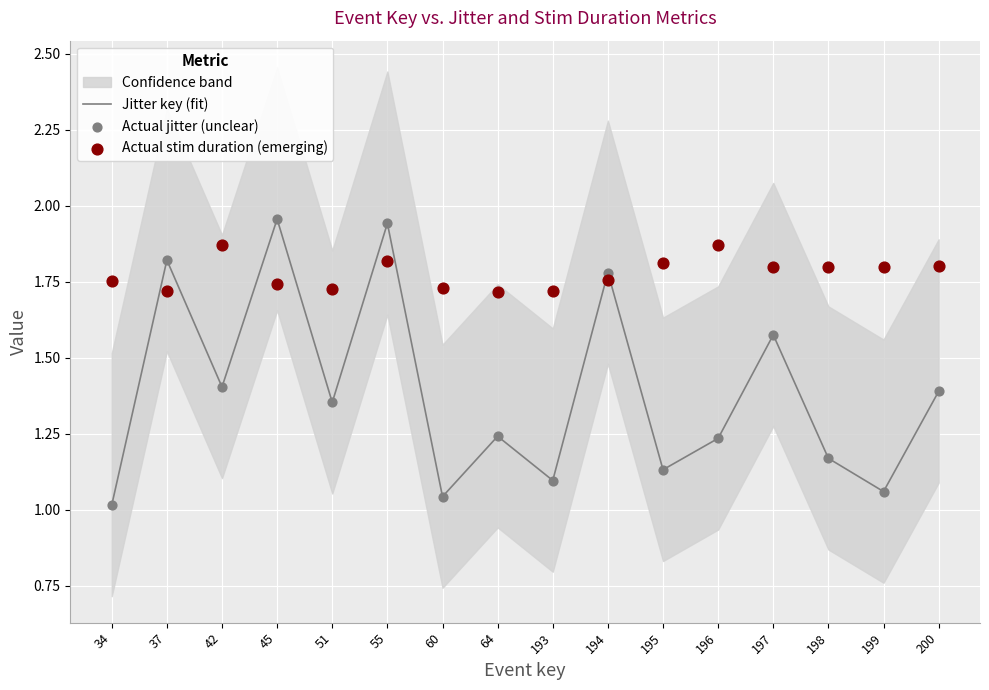

Which series reaches the maximum Y coordinate?

Actual jitter (unclear)